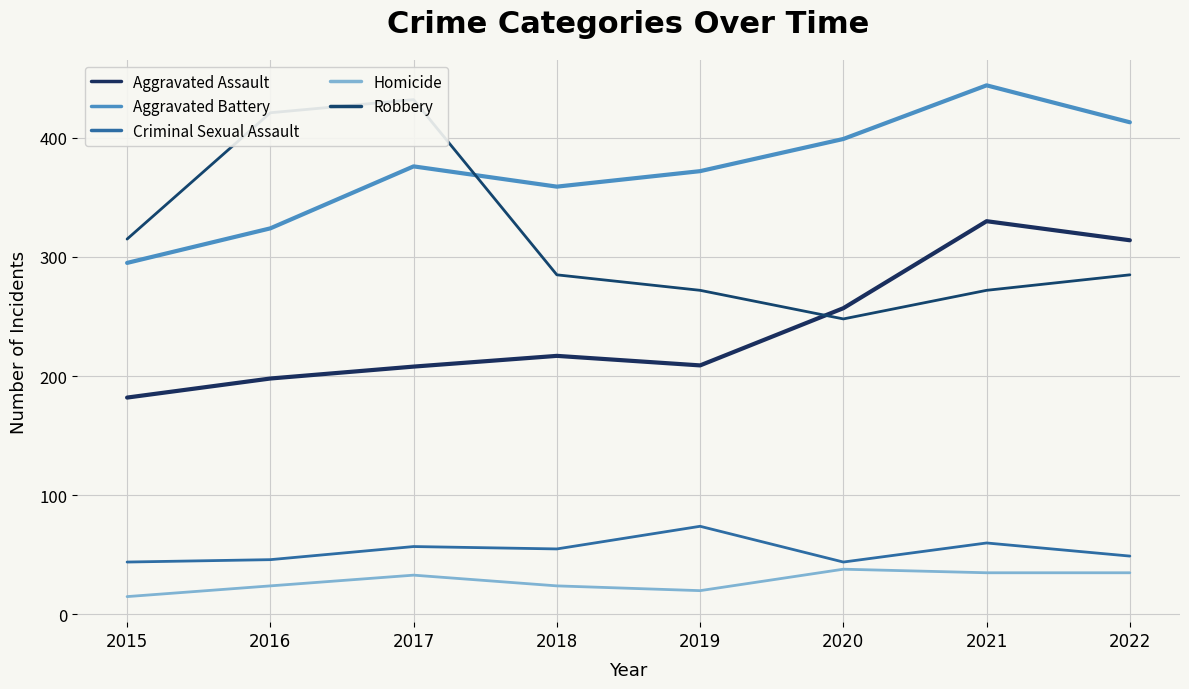

Where is the first local maximum for Robbery?

2017